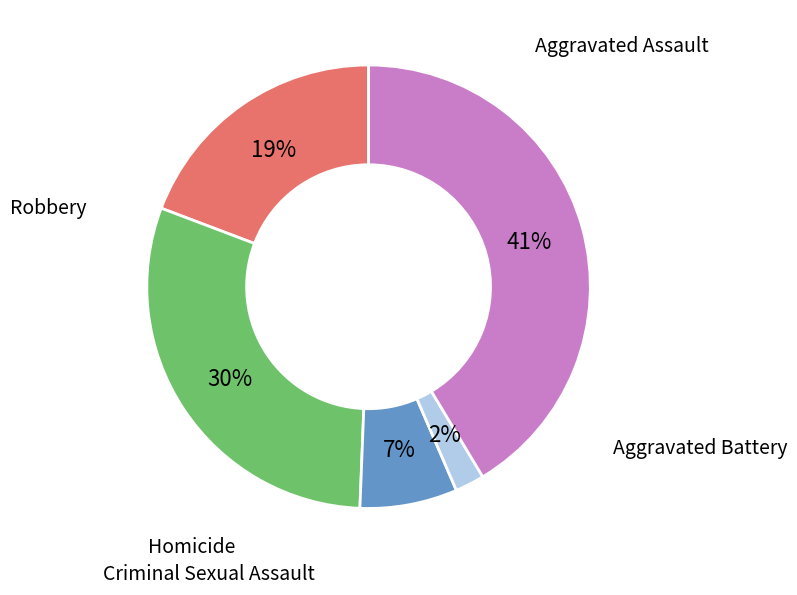

To the nearest percent, what is the difference between the largest and smallest slice percentages?

39%